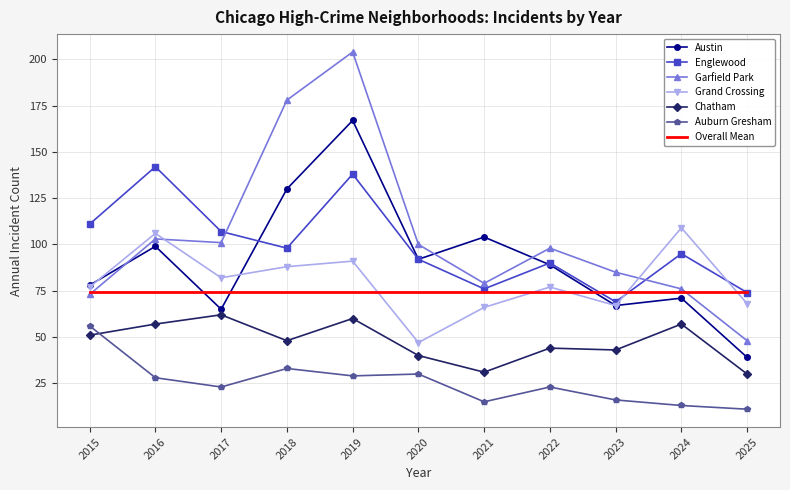

Which series has the largest range (max minus min)?

Garfield Park